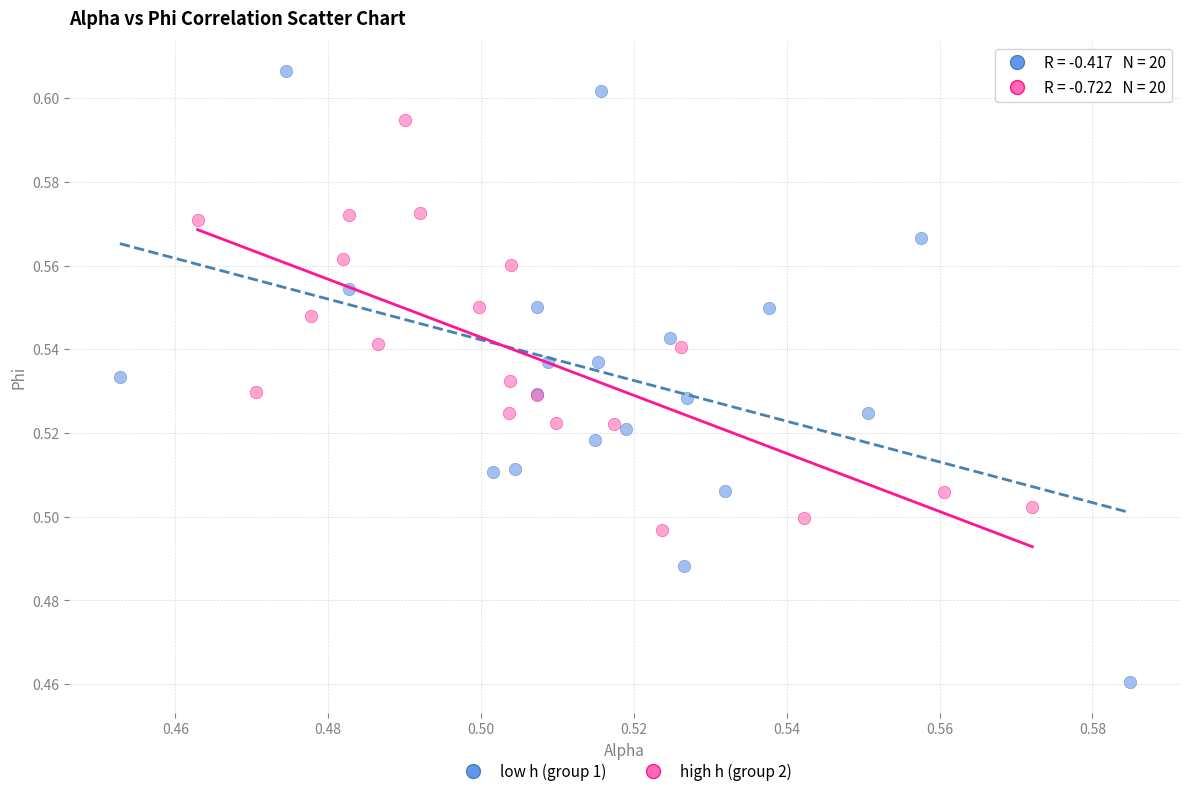

Which series reaches the minimum Y coordinate?

low h (group 1)